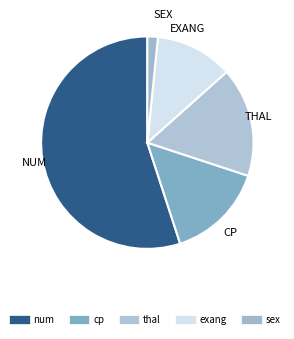

What is the largest slice in the pie chart?

num